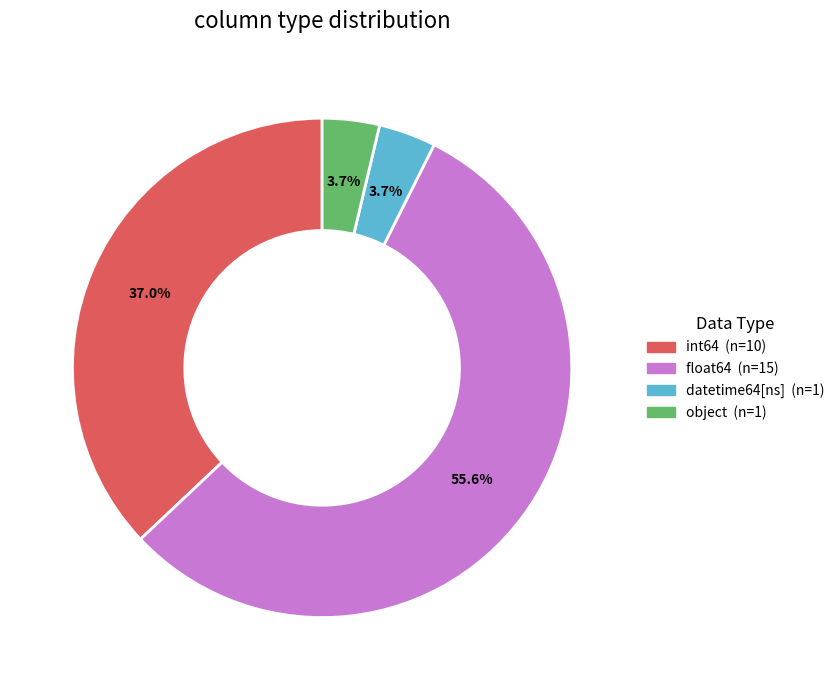

What percentage do object and int64 together represent?

40.7%